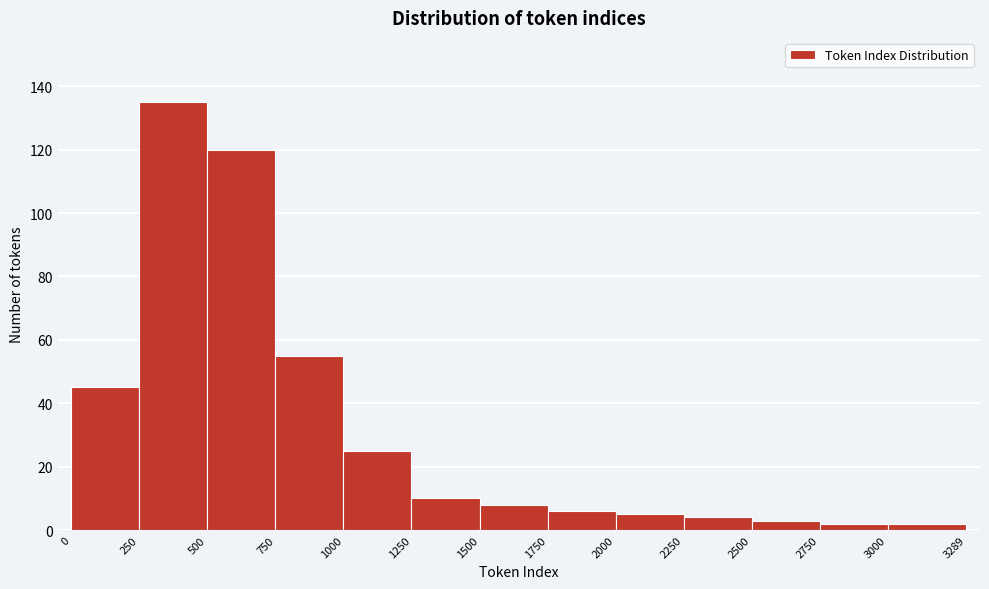

How tall is the bar that spans 1250 to 1500 on the x-axis? The values are not printed on the chart, so give them approximately, as read against the axis.

10